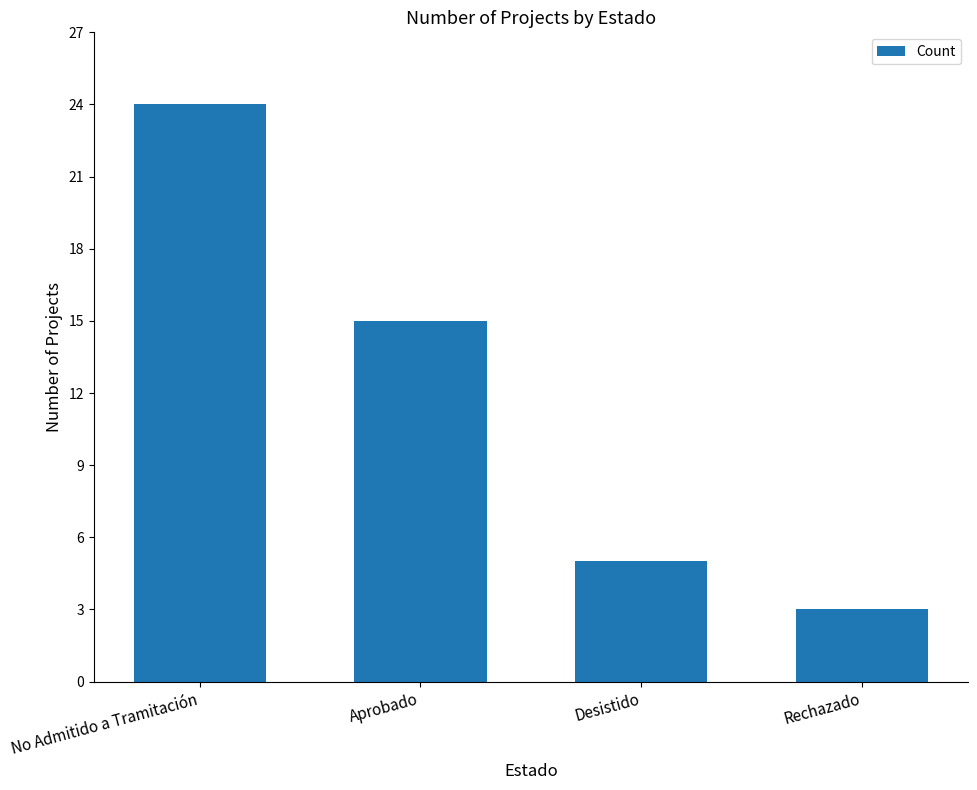

Is it true that the value at Desistido is 5?

True